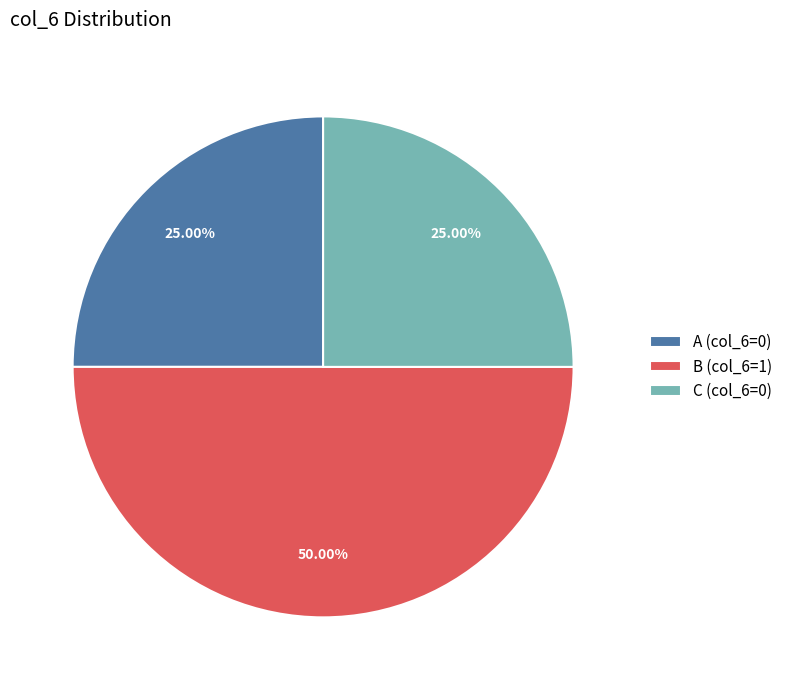

Do B and C together represent more than half of the pie?

Yes